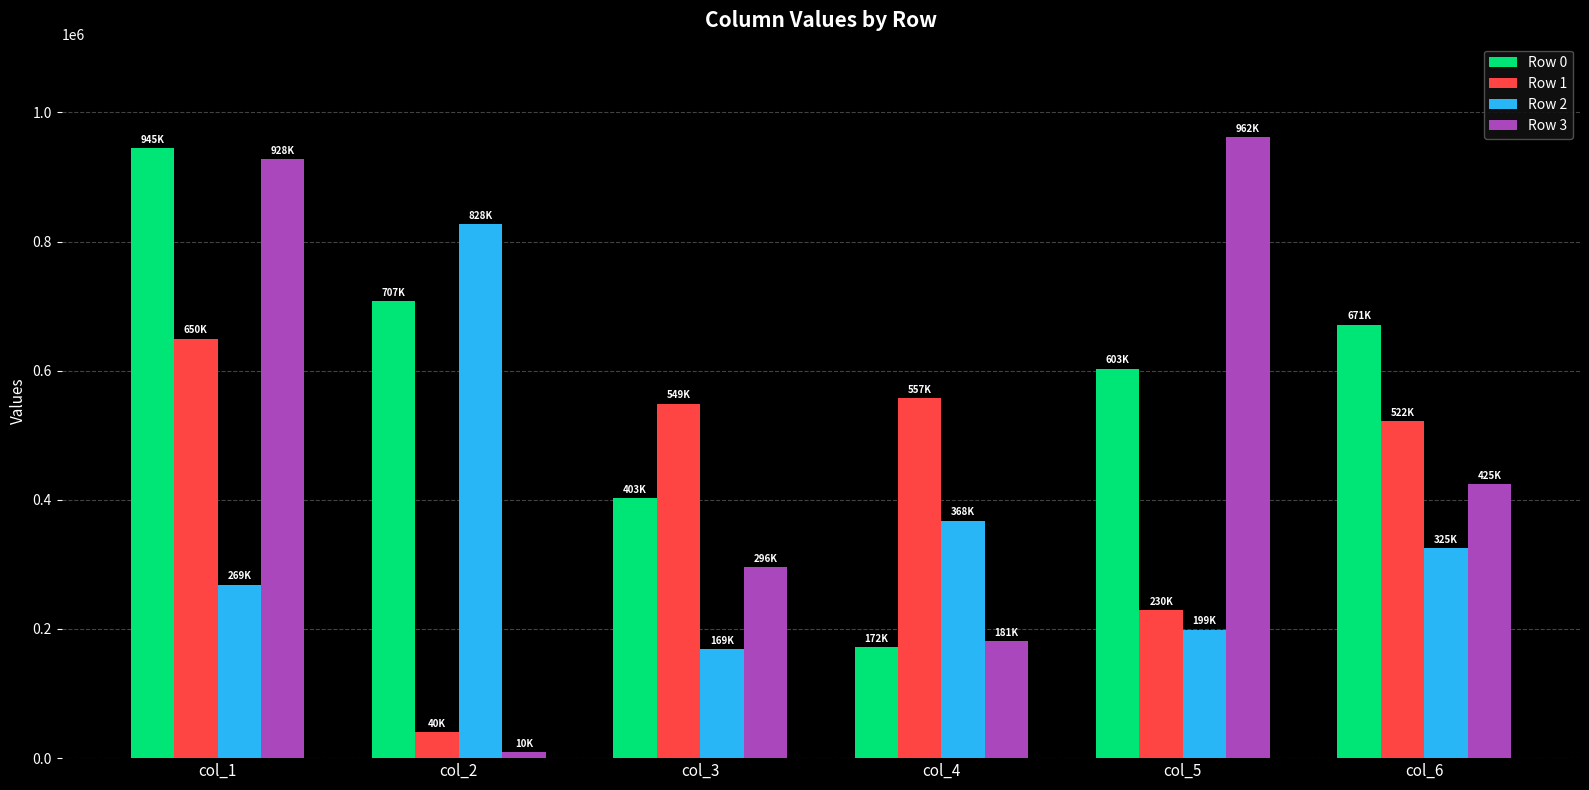

Where is Row 3 nearest to the value 486033?

col_6